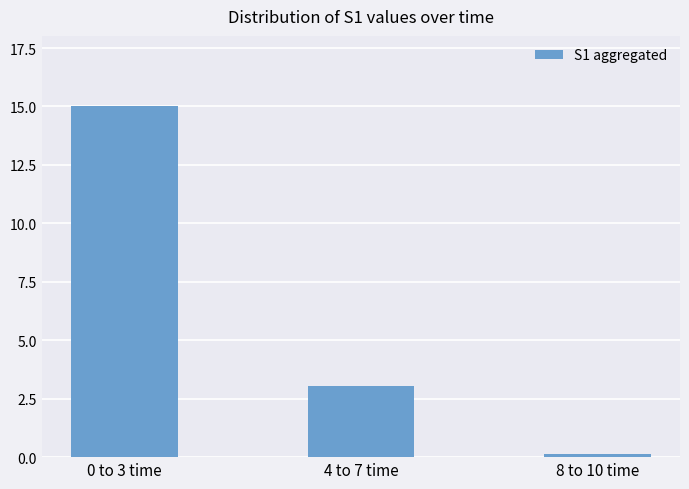

What is the sum of all values?

18.2